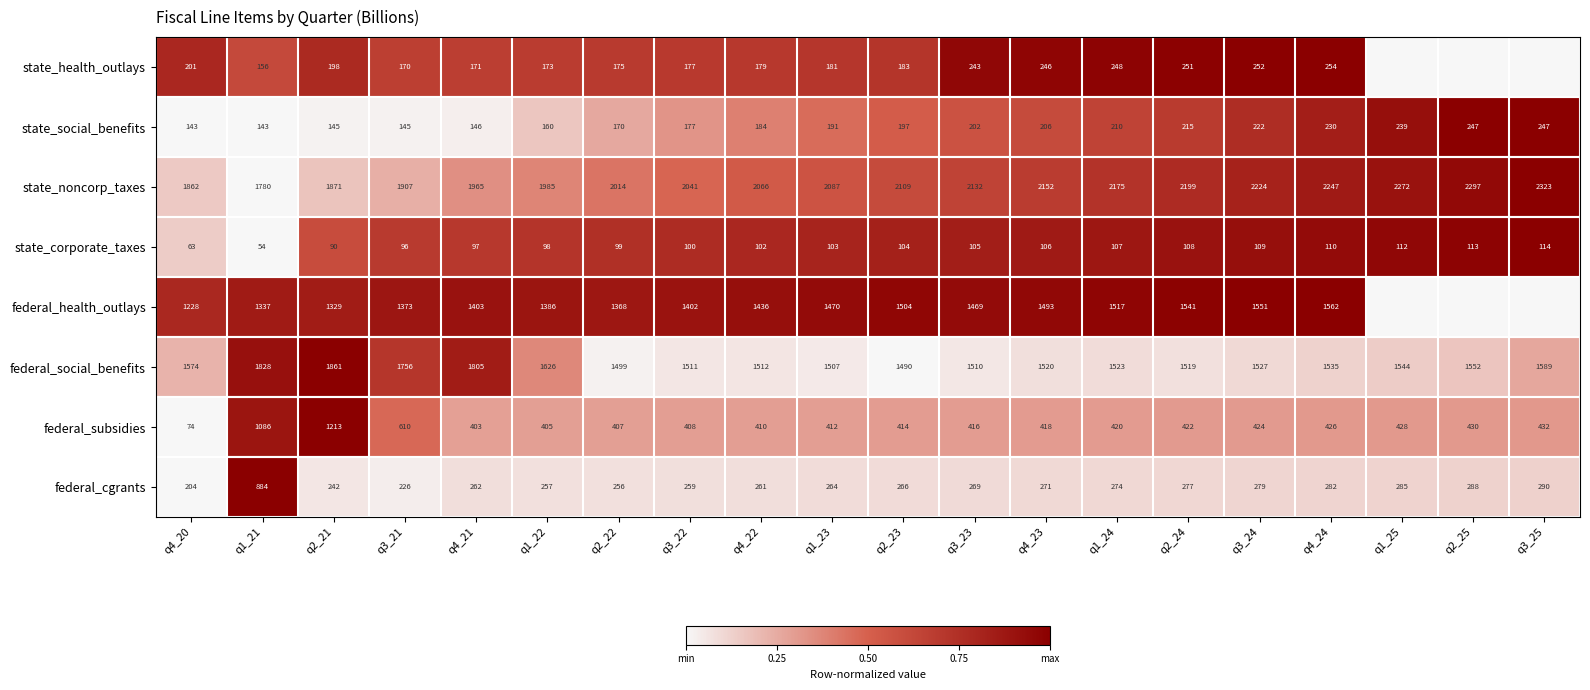

What is the spread (max minus min) of values at q4_21?

1868